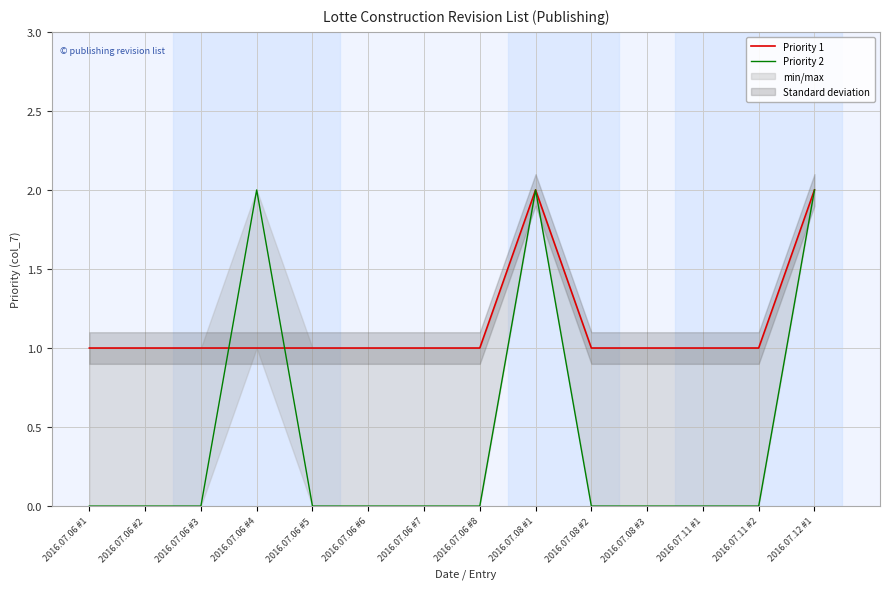

What position from the right is 2016.07.06 #2?

13